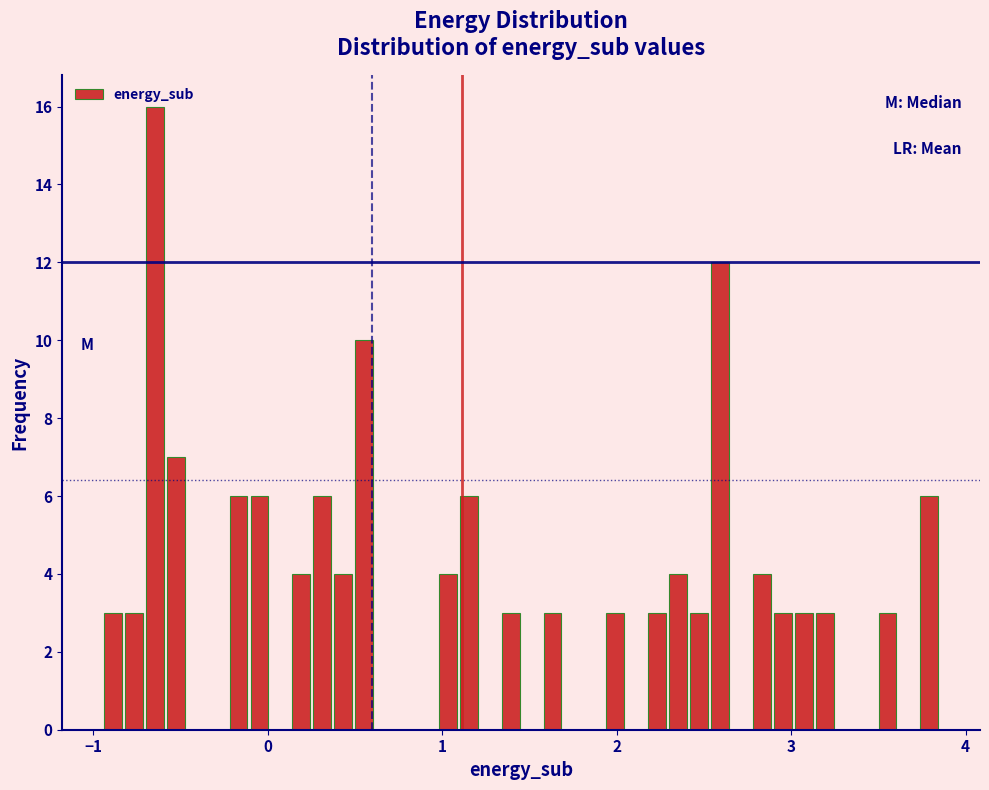

Read against the x-axis, roughly where is the centre of the tallest bar?

-0.6